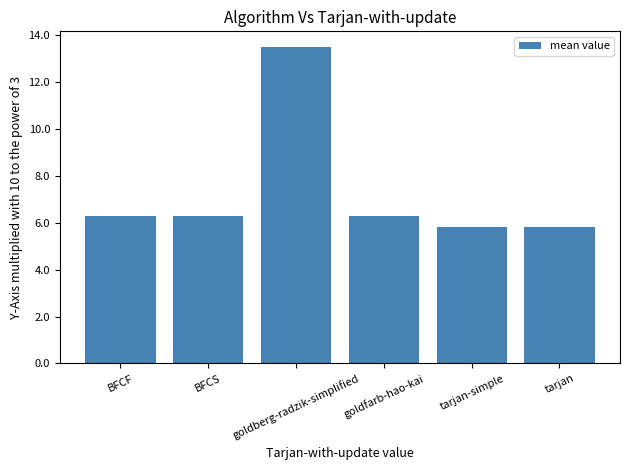

What is the smallest value displayed?

5810.8